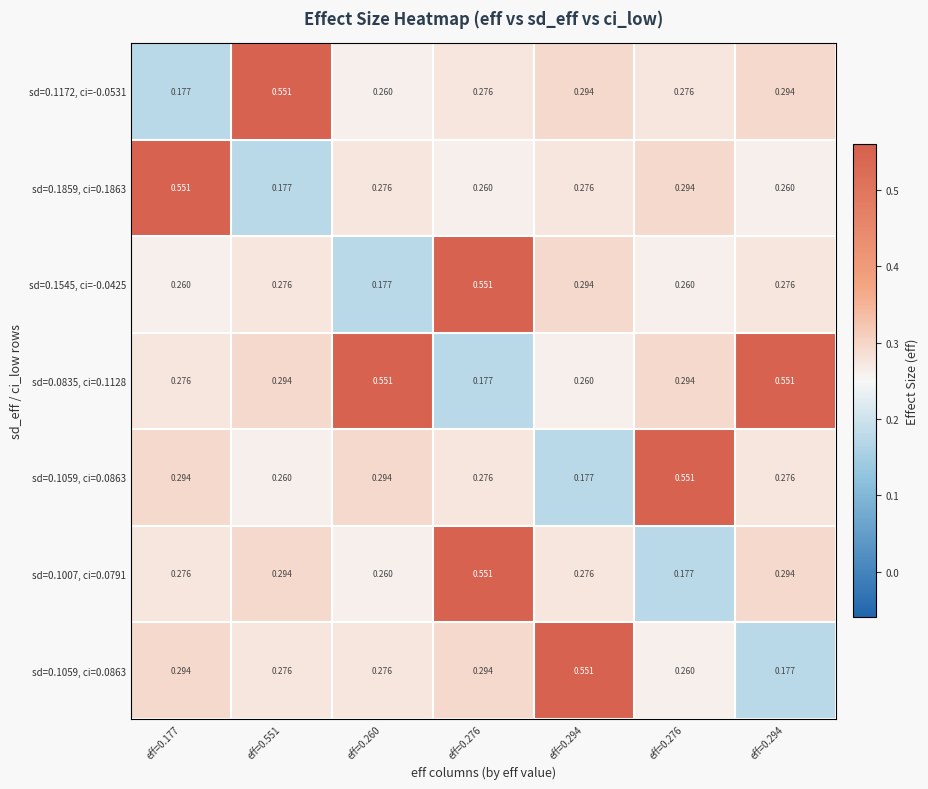

At which category is the sum across all series the highest?

eff=0.276